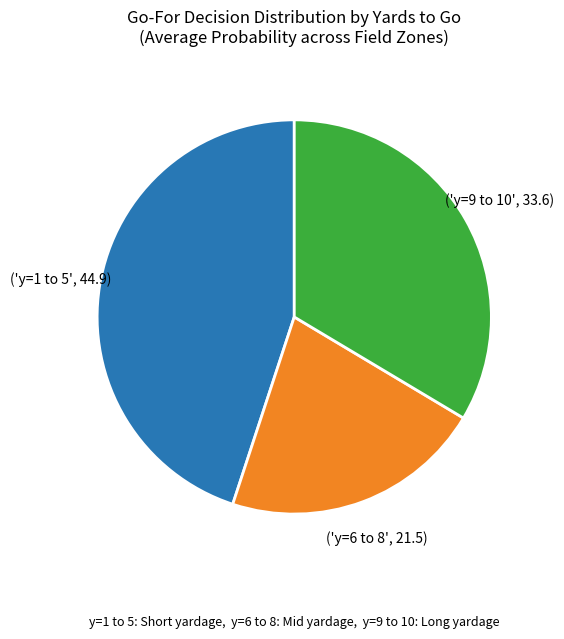

Is there any slice that represents more than half of the pie?

No